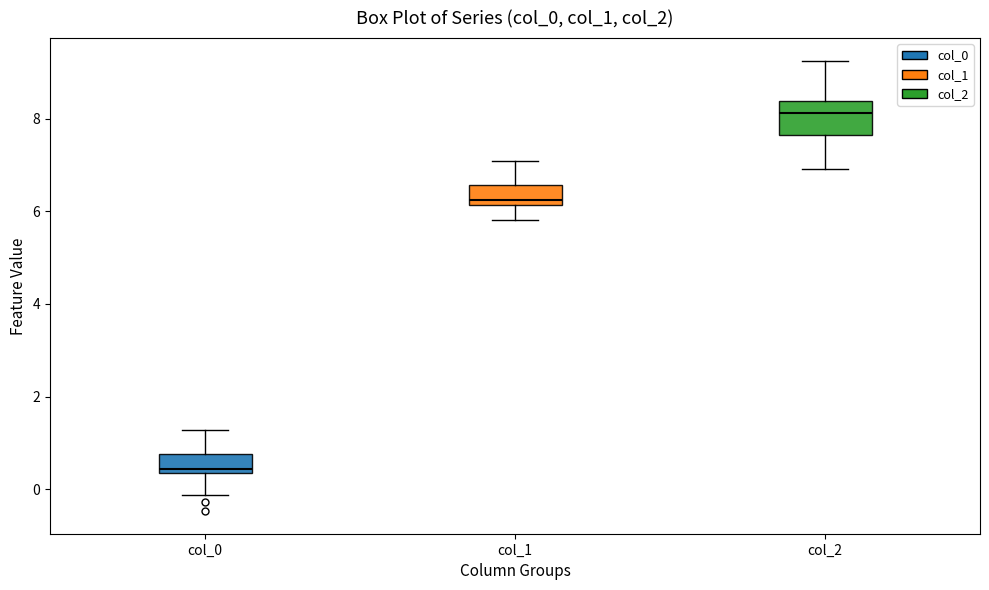

Reading left to right, transcribe this box plot: for each box, give where its median line is, the range the box spans, and where its two whiskers end, as read against the y-axis. The values are not printed on the chart, so give them approximately, as read against the axis.

col_0: median 0.4 (just above the box's lower edge), box 0.4 to 0.8, whiskers -0.2 to 1.2
col_1: median 6.2 (just above the box's lower edge), box 6.2 to 6.6, whiskers 5.8 to 7.0
col_2: median 8.2, box 7.6 to 8.4, whiskers 7.0 to 9.2